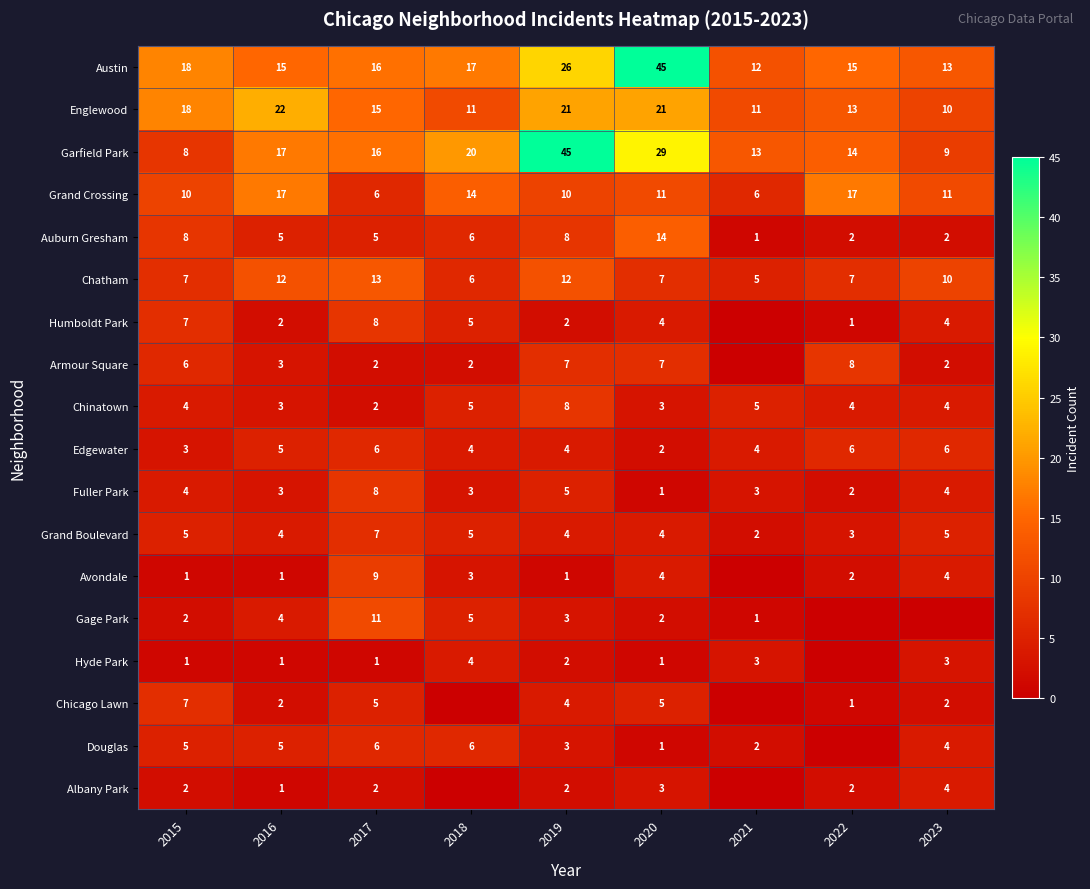

What is the sum of all Austin values?

177